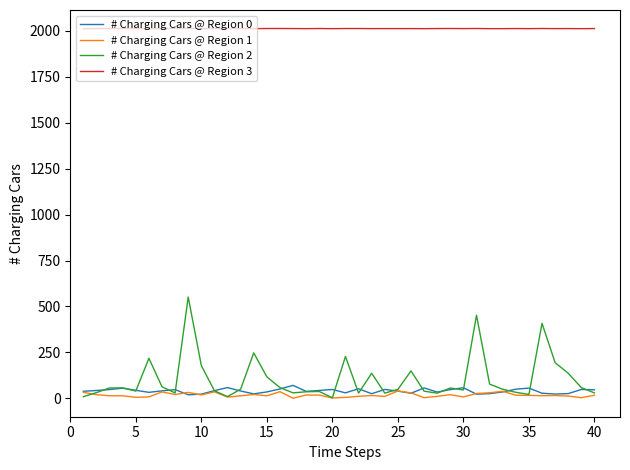

What are all the series names shown in the legend?

# Charging Cars @ Region 0, # Charging Cars @ Region 1, # Charging Cars @ Region 2, # Charging Cars @ Region 3